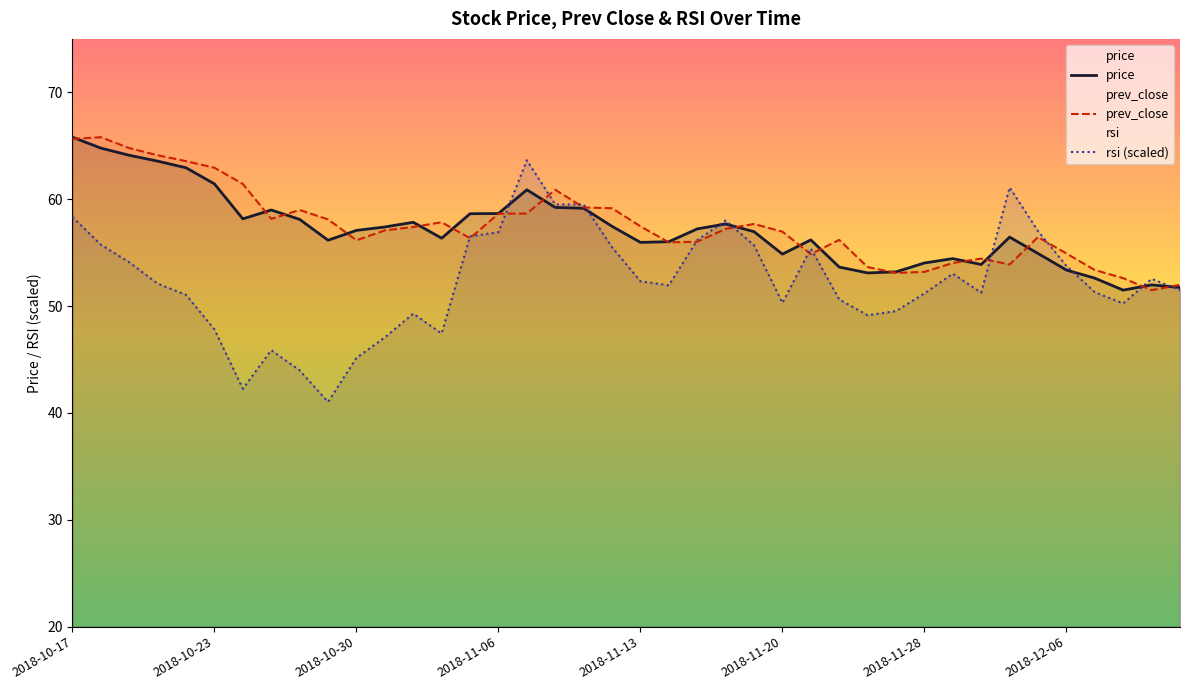

Count the number of categories in the chart.

40